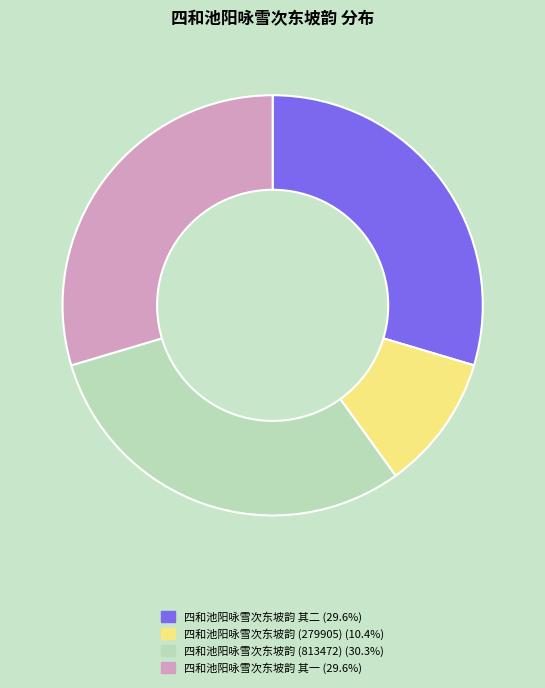

Does any single category account for the majority?

No